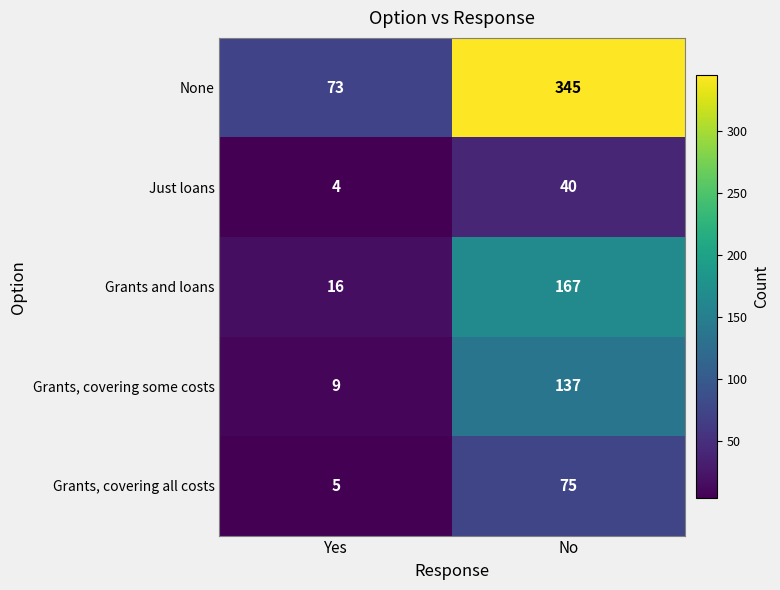

Reading right to left, transcribe all the data shown in this chart.

None: No=345	Yes=73
Just loans: No=40	Yes=4
Grants and loans: No=167	Yes=16
Grants, covering some costs: No=137	Yes=9
Grants, covering all costs: No=75	Yes=5